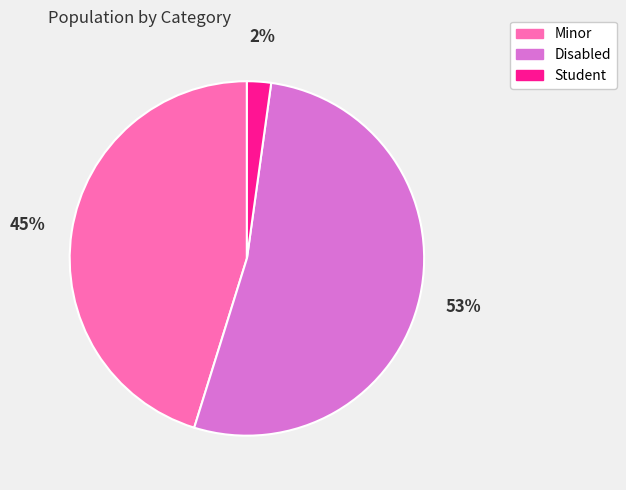

True or false: Minor accounts for 51% of the total.

False